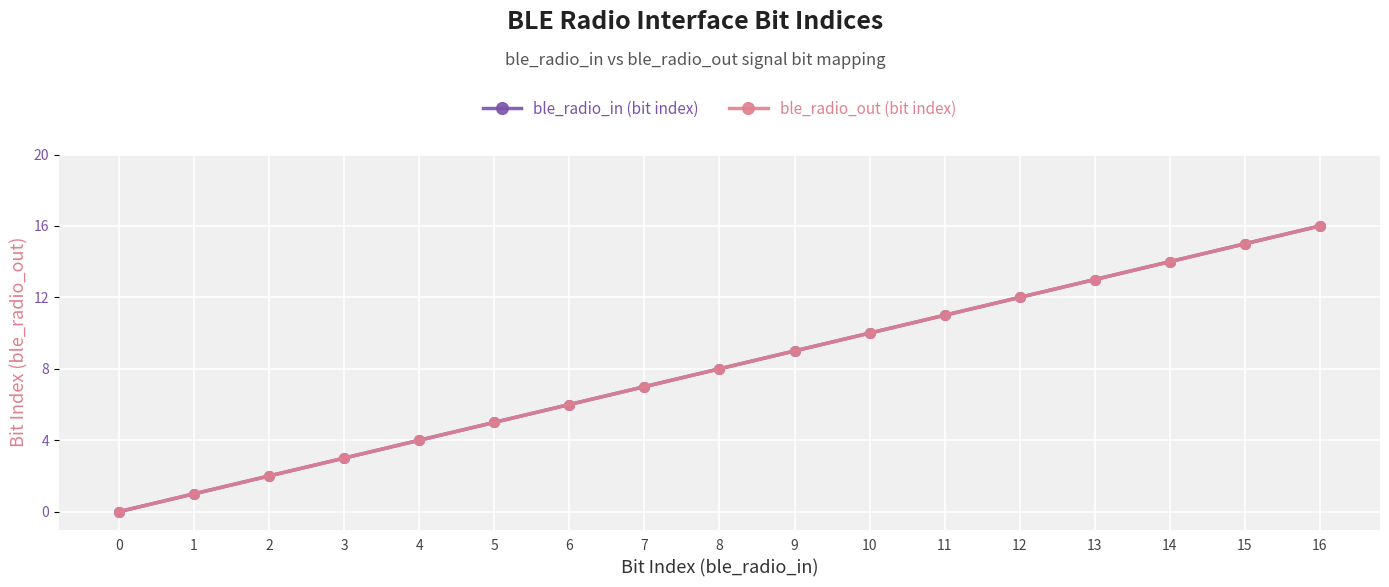

Is this an area chart (filled region under the line)?

No